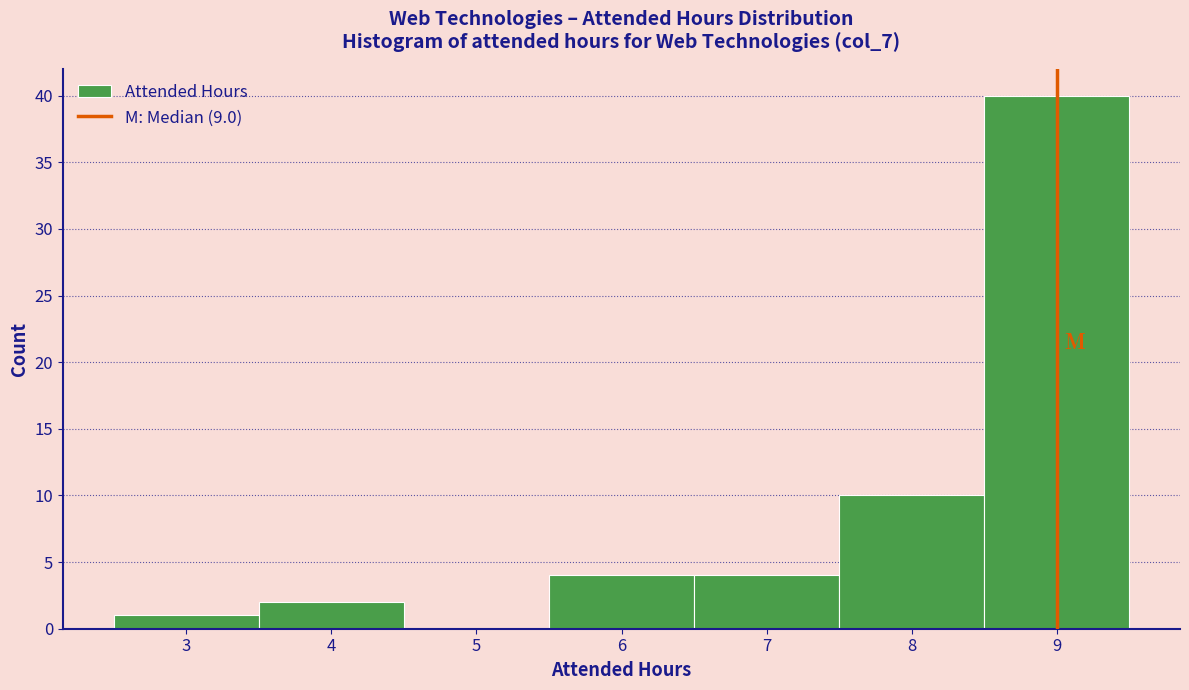

Reading left to right, transcribe this chart: for each bar, give the range it covers on the x-axis and its height. The values are not printed on the chart, so give them approximately, as read against the axis.

2.5 to 3.5: 1
3.5 to 4.5: 2
4.5 to 5.5: 0
5.5 to 6.5: 4
6.5 to 7.5: 4
7.5 to 8.5: 10
8.5 to 9.5: 40